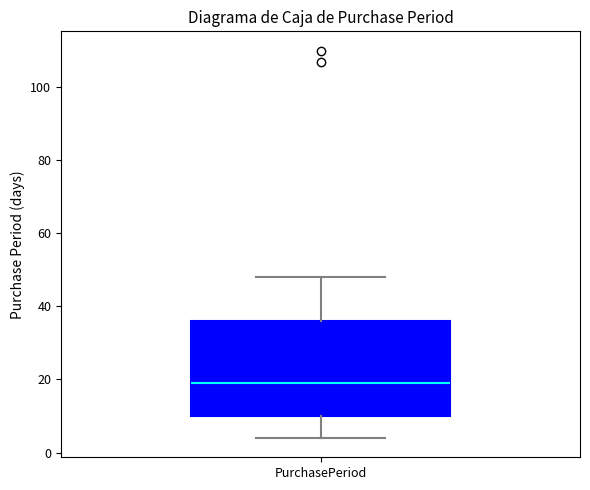

Where does the median line of the box for PurchasePeriod sit on the y-axis? The values are not printed on the chart, so give them approximately, as read against the axis.

20